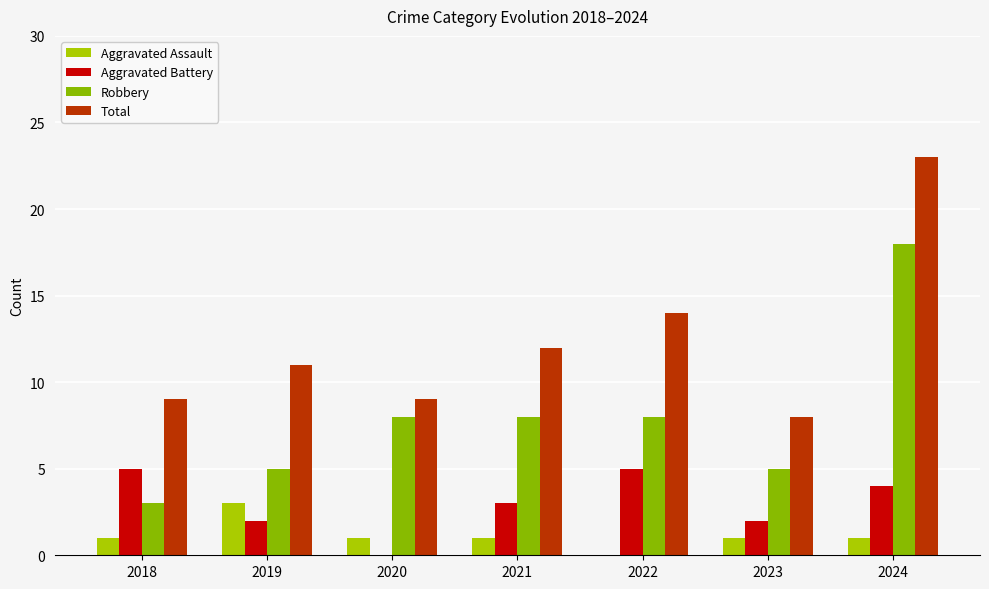

Count the Aggravated Assault values in the range 1 to 2.

5